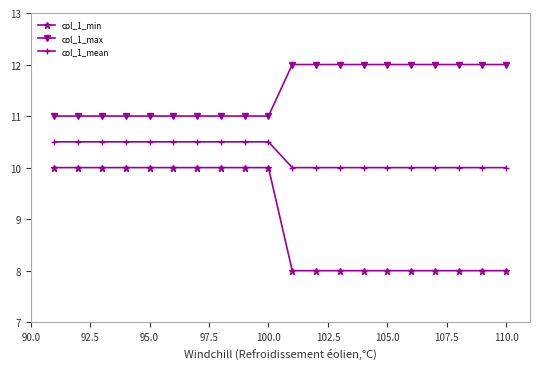

What is the minimum value for col_1_mean?

10.0